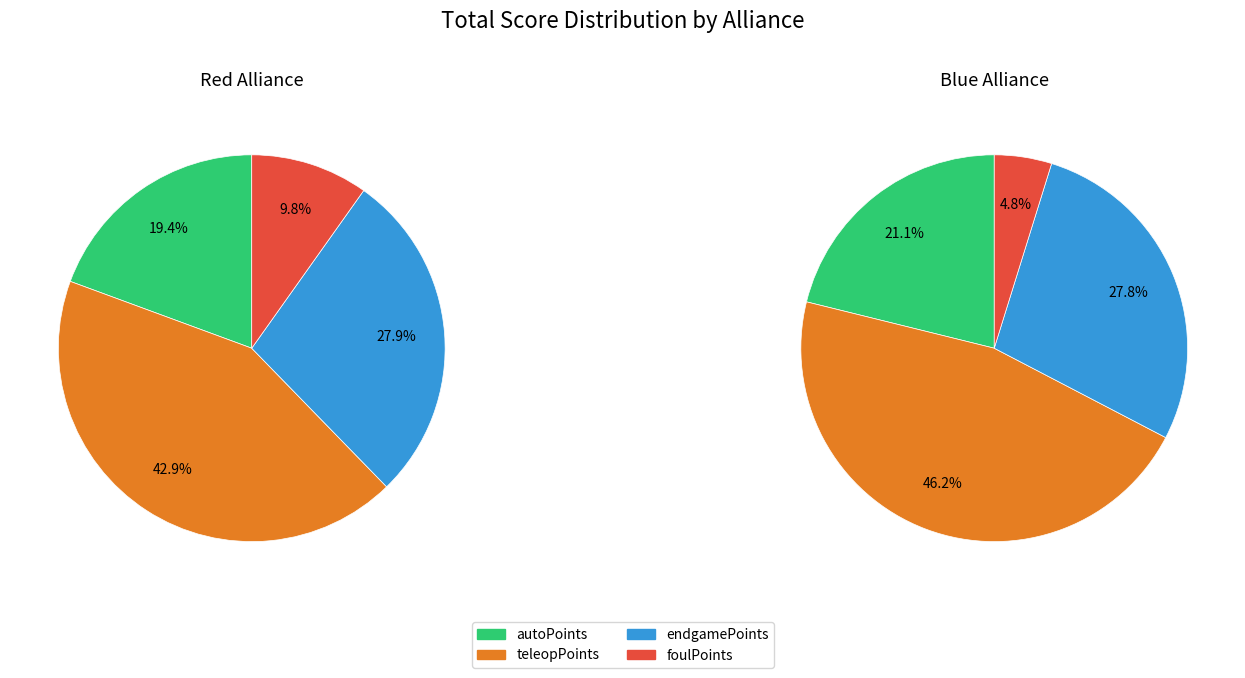

Is it true that 9 is 0% of the pie?

True